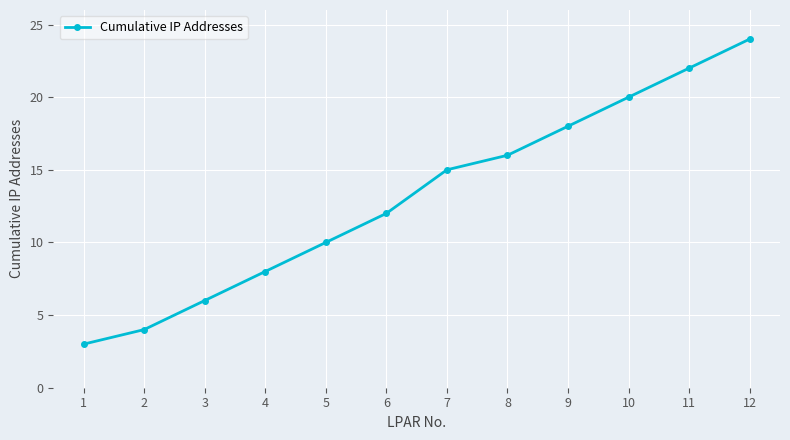

The value at 6 is 12. True or false?

True